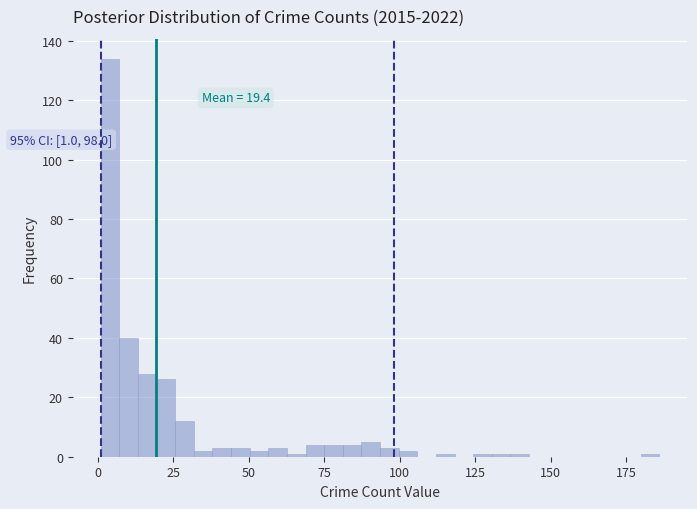

Read against the x-axis, roughly where is the centre of the tallest bar?

5